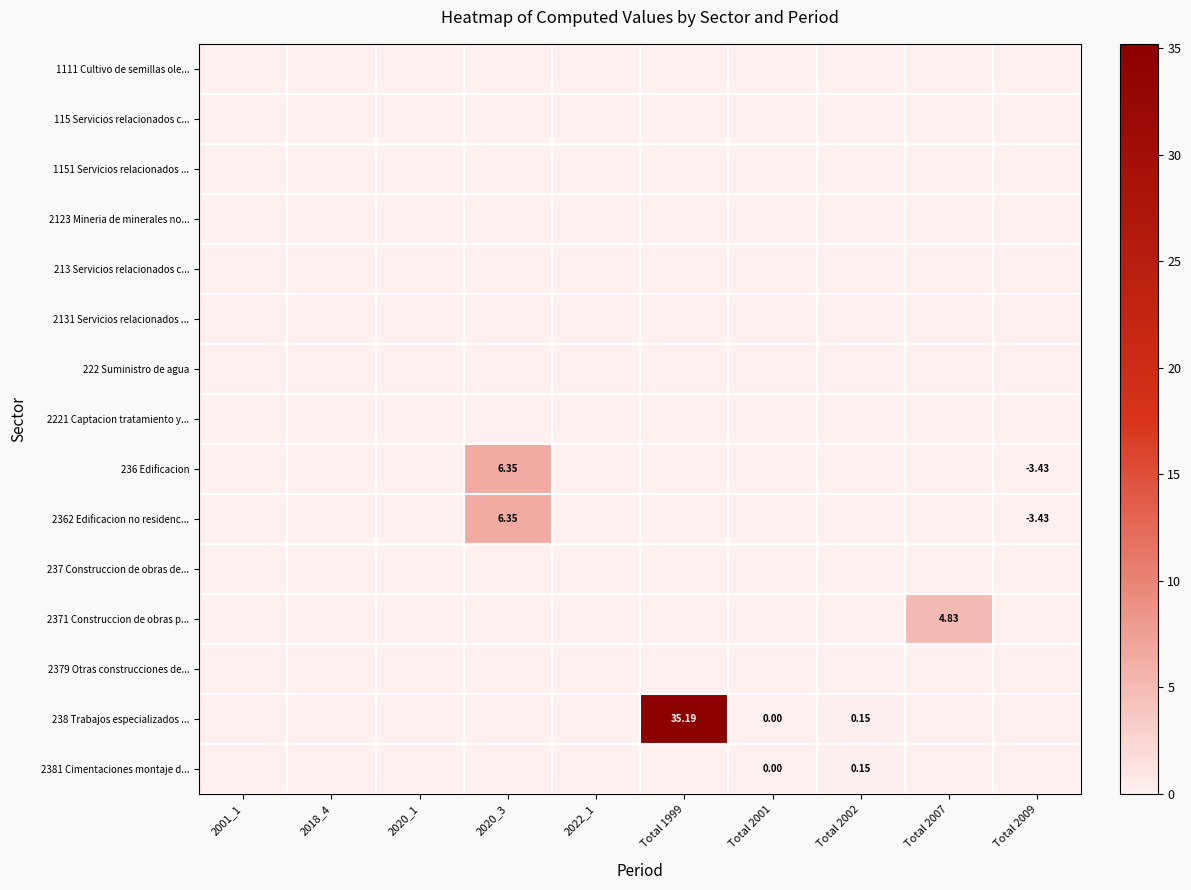

Which label corresponds to the largest value in the chart?

Total 1999